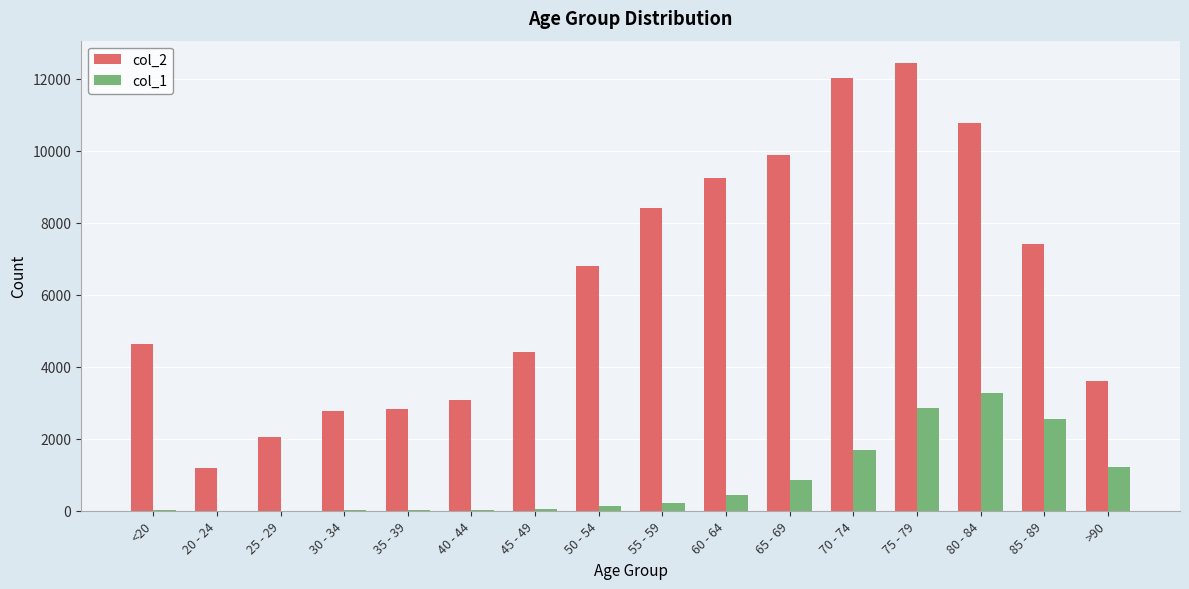

The value of col_2 at 70 - 74 is 12018. True or false?

True